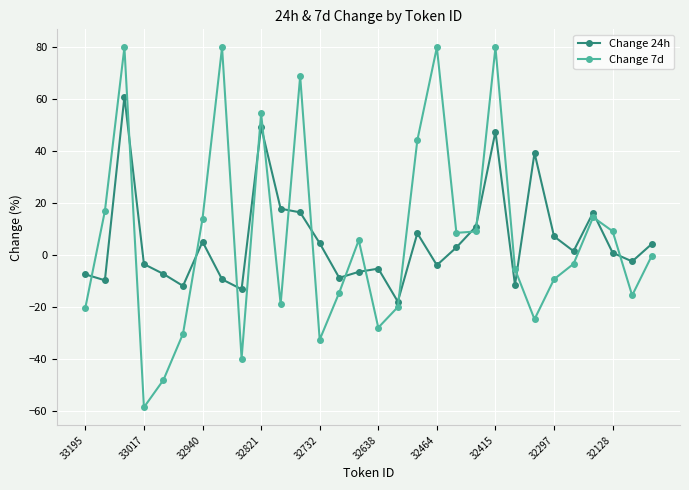

How many series are shown in this chart?

2